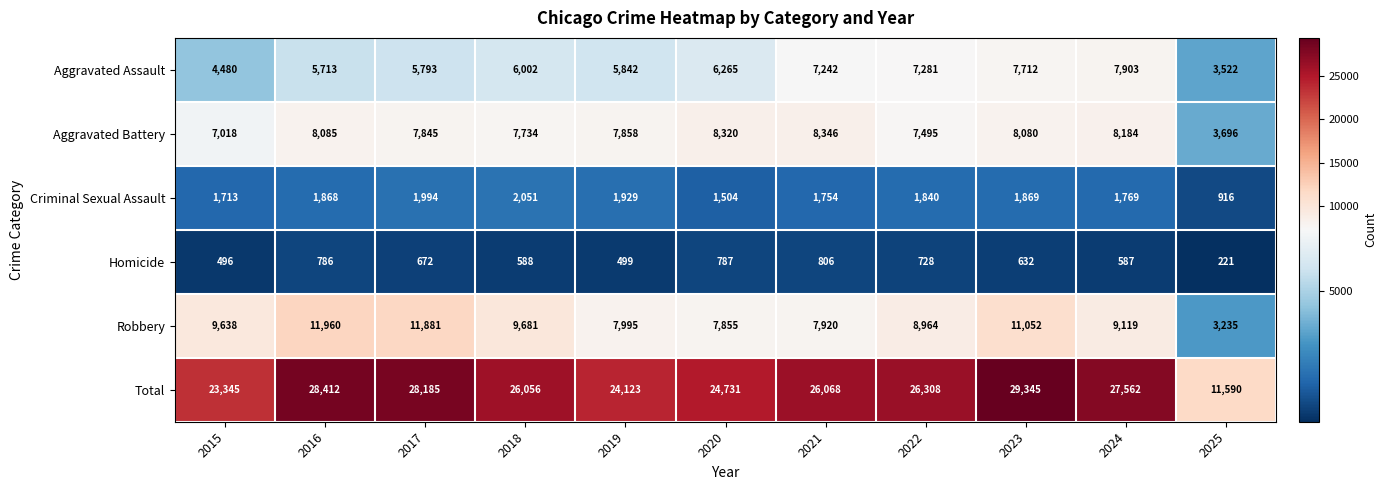

List the series in order of their peak value, lowest first.

Homicide, Criminal Sexual Assault, Aggravated Assault, Aggravated Battery, Robbery, Total